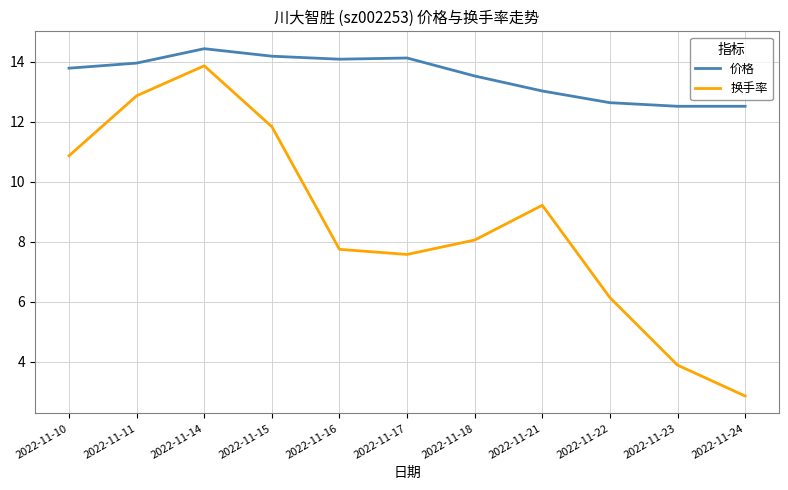

What is the minimum value for 价格?

12.5